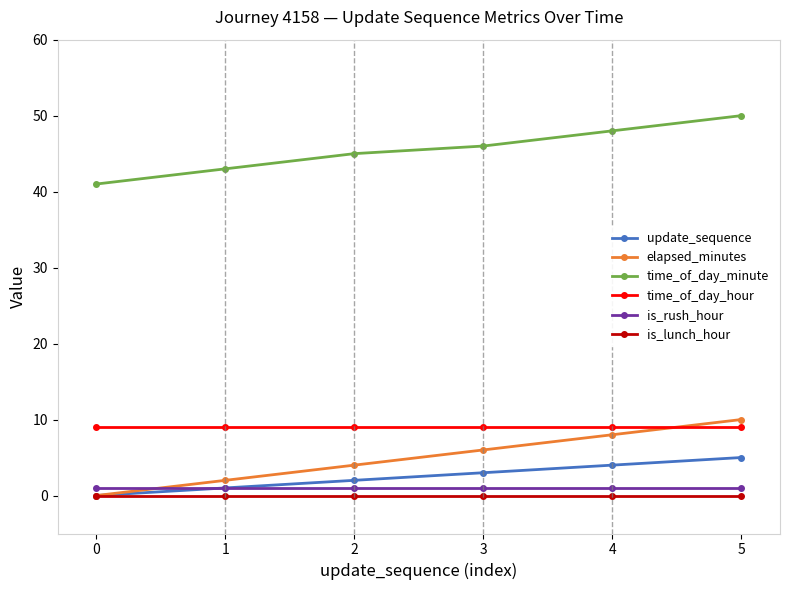

True or false: is_lunch_hour and time_of_day_hour cross at least once.

False